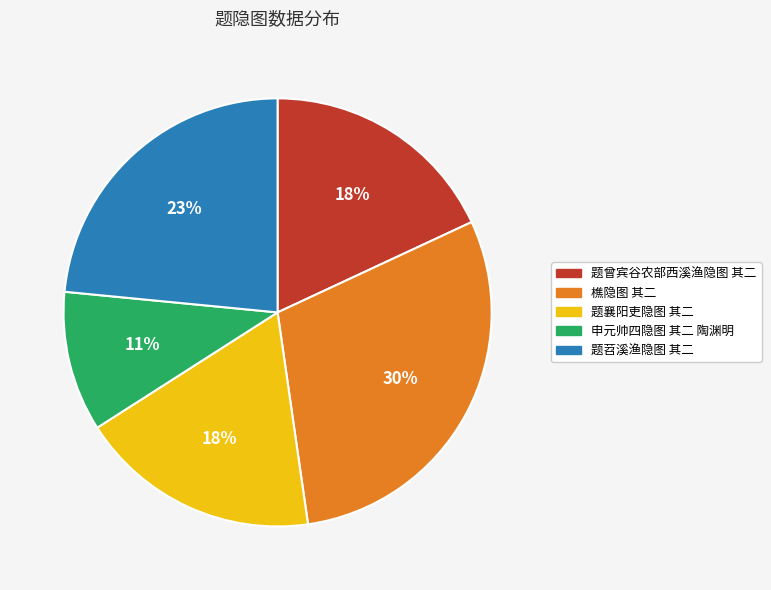

Approximately how many times larger is the value at 题苕溪渔隐图 其二 compared to 樵隐图 其二?

0.8